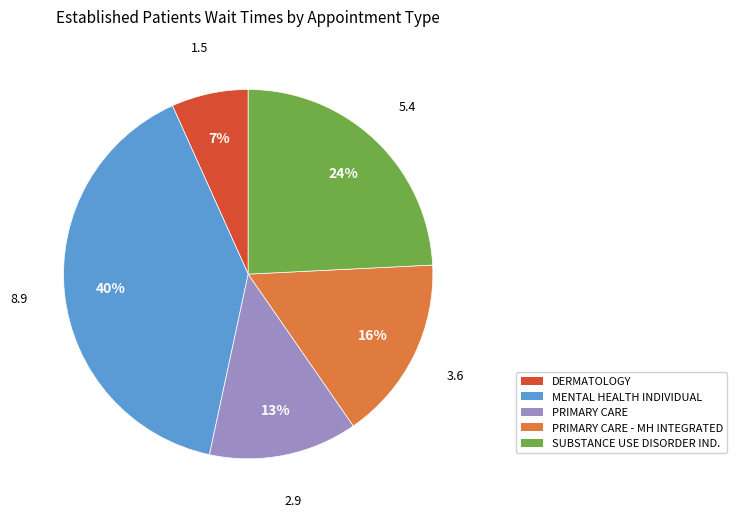

How many segments does this pie chart have?

5